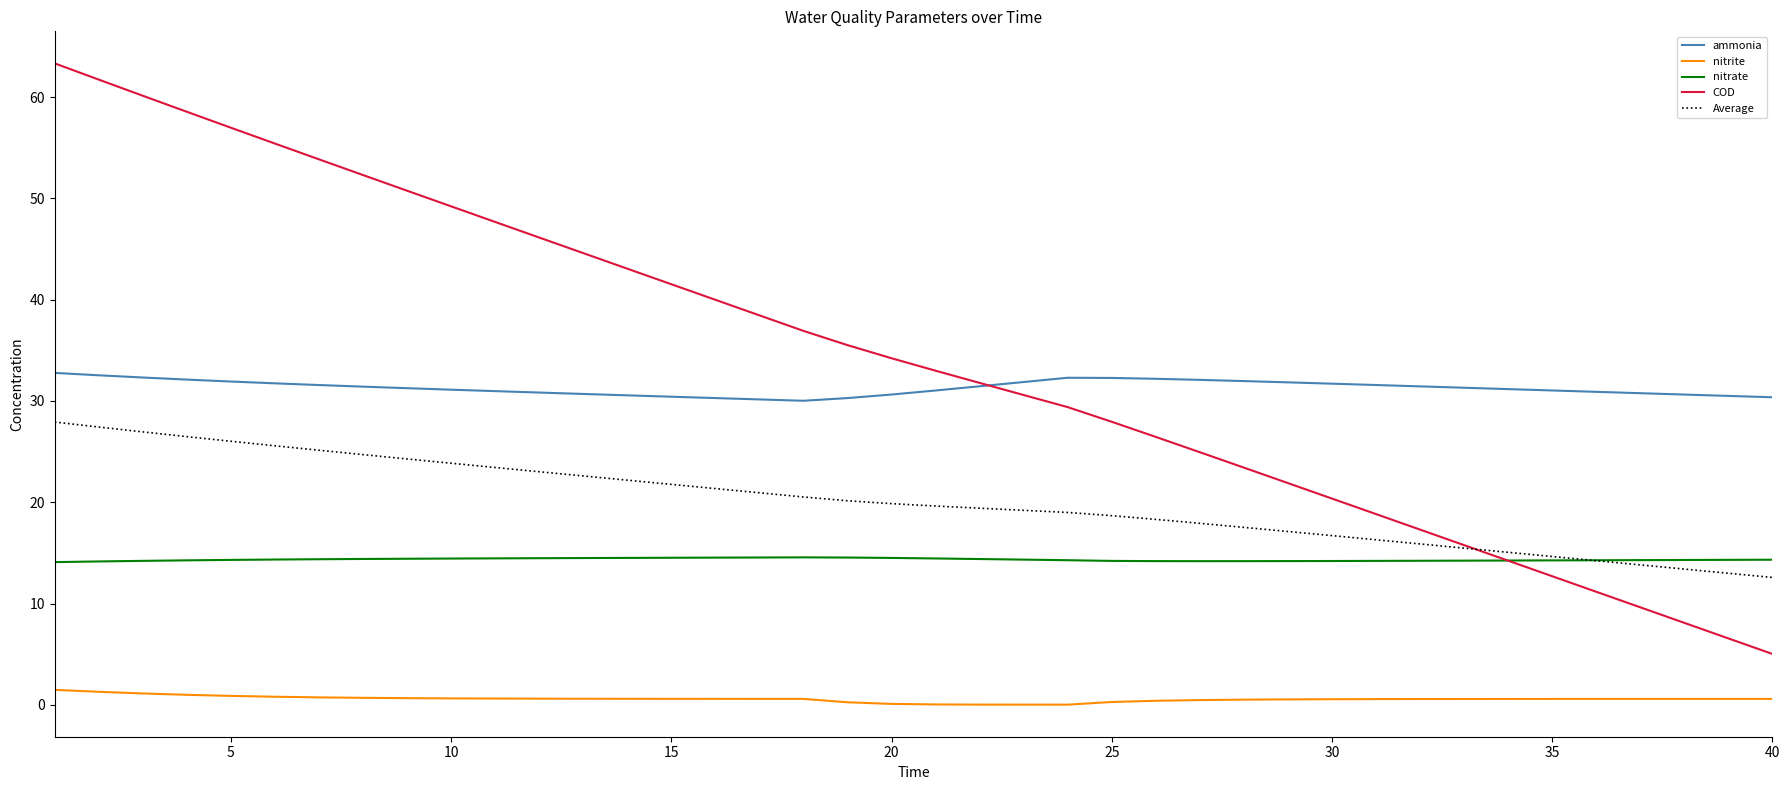

What is the greatest value displayed?

63.3